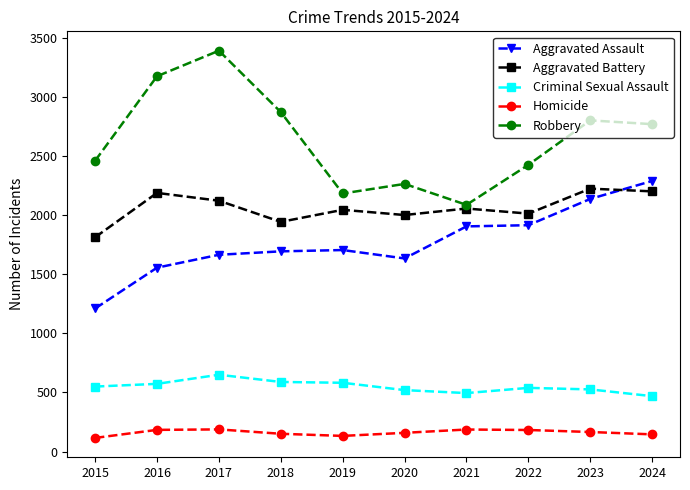

What is the spread (max minus min) of values at 2023?

2634